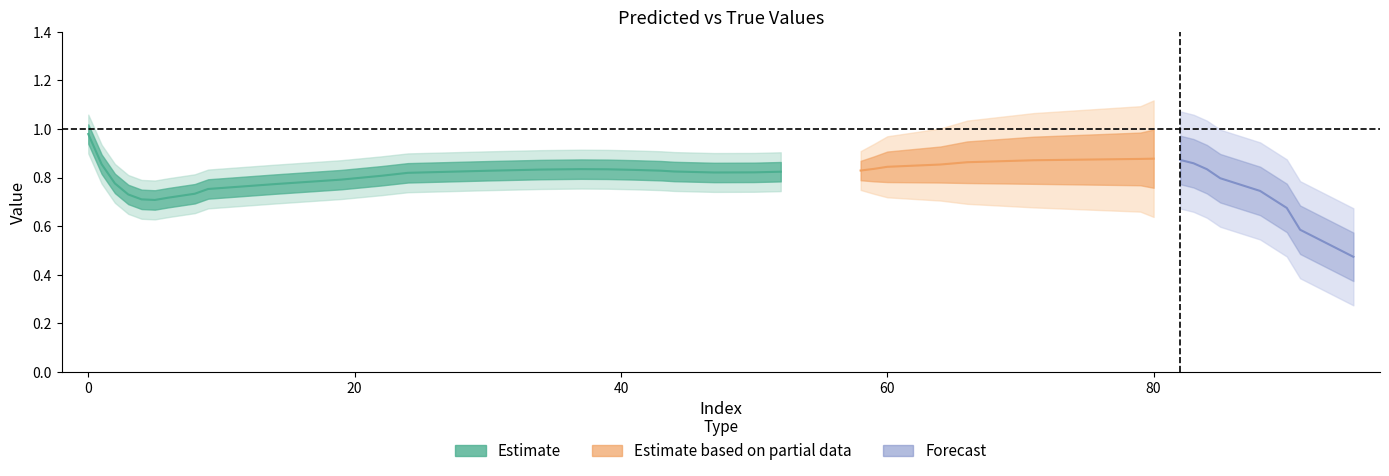

Is it true that y_true equals 0.6 at 4?

False